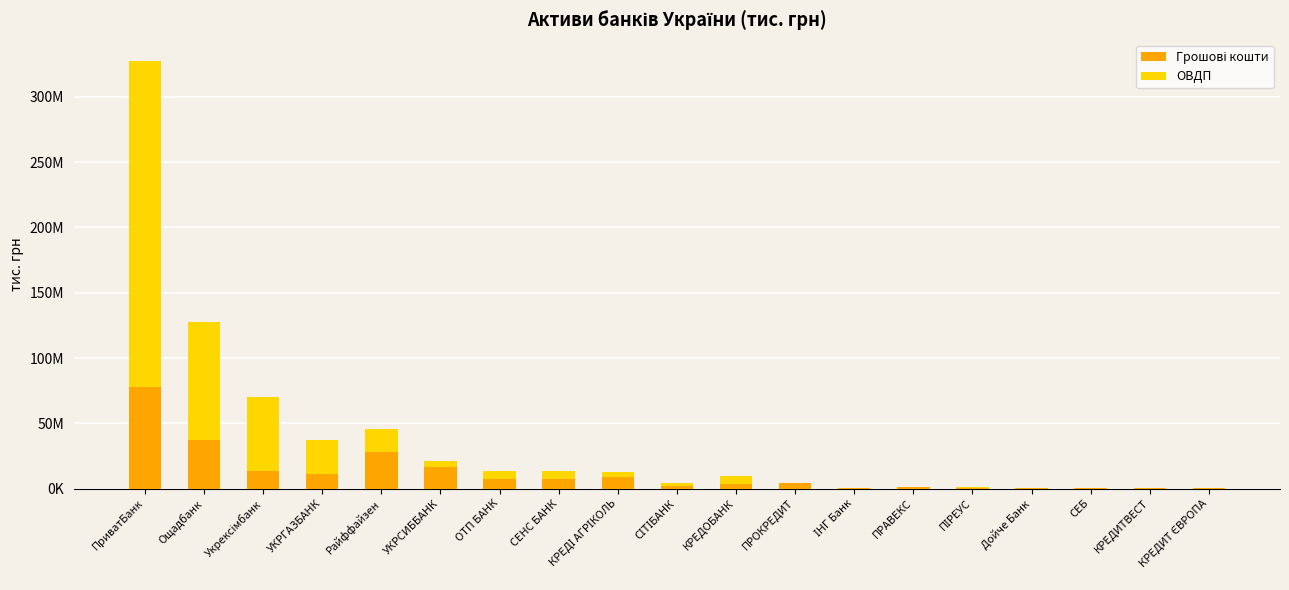

At ІНГ Банк, list the series in order from largest to smallest.

Грошові кошти, ОВДП